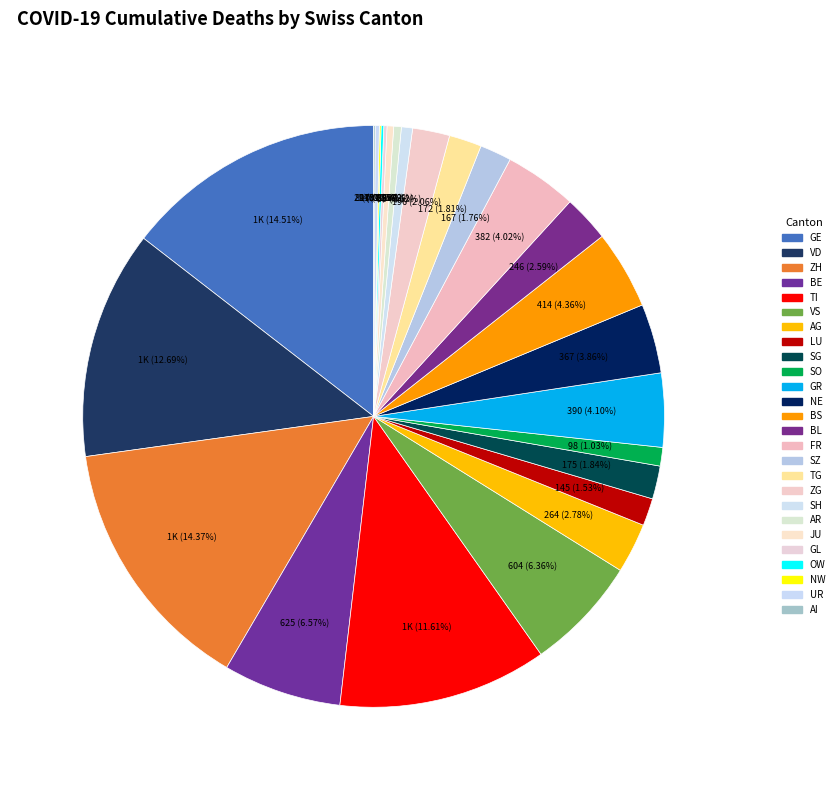

True or false: SG accounts for 2% of the total.

True